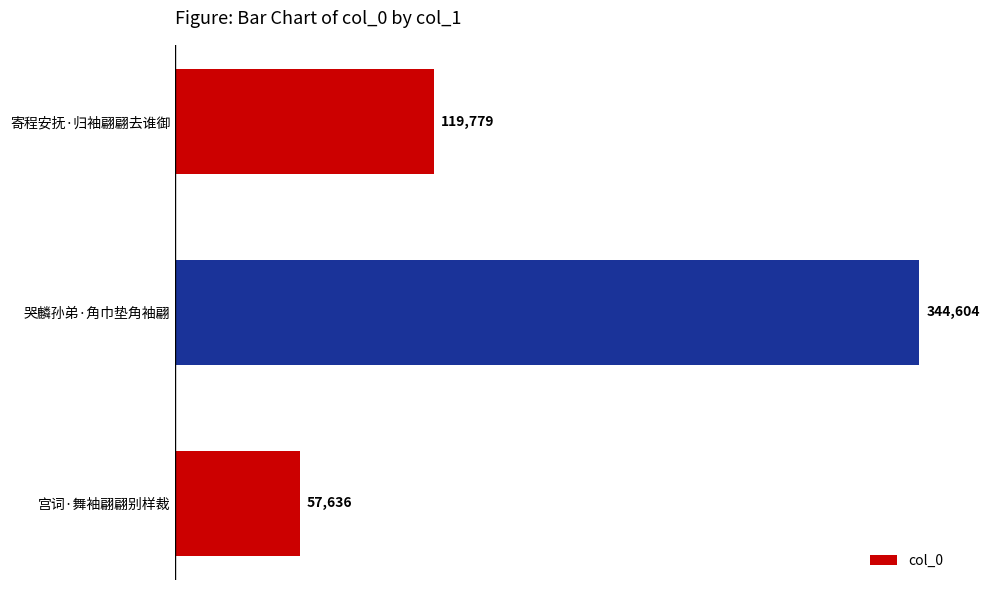

Does the chart contain stacked bars?

No